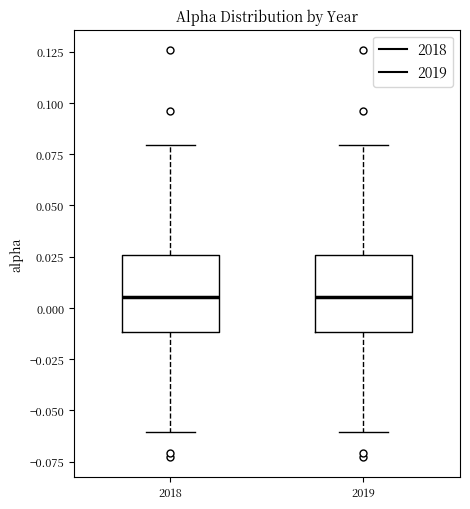

Where is the upper edge of the box at x = 2019 on the y-axis? The values are not printed on the chart, so give them approximately, as read against the axis.

0.025